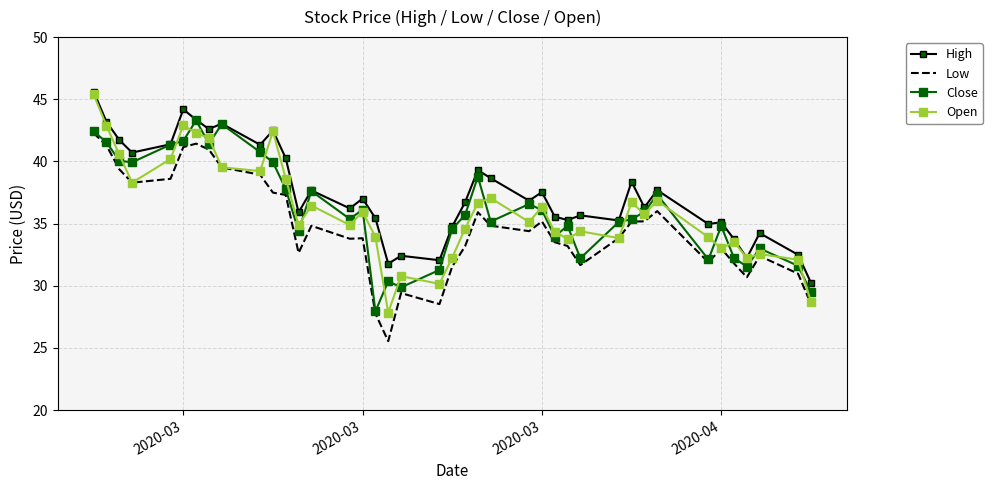

True or false: Low and High intersect in this chart.

False